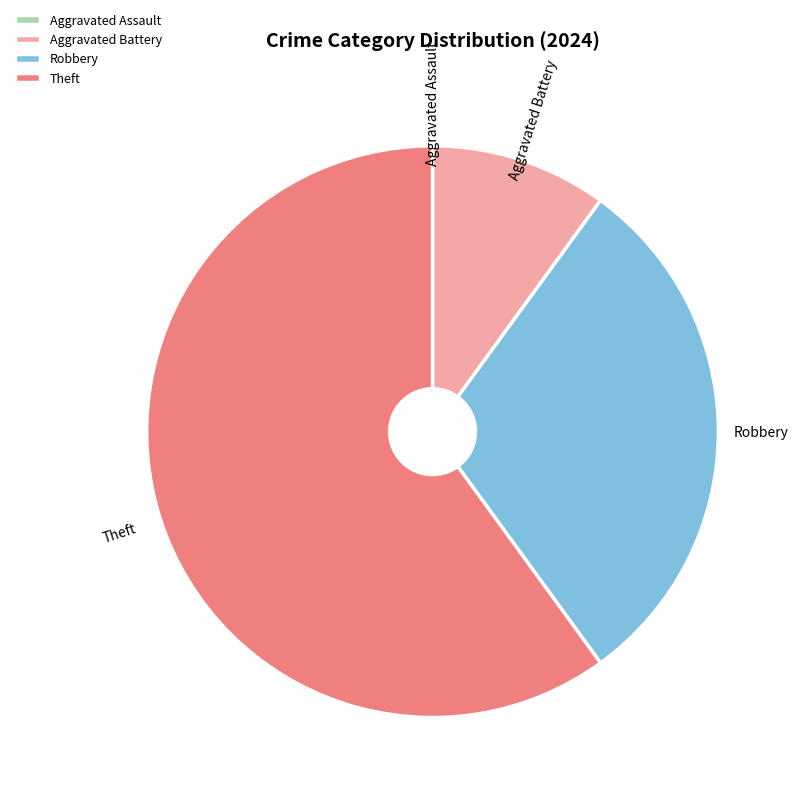

Which slice represents more than half of the pie?

Theft